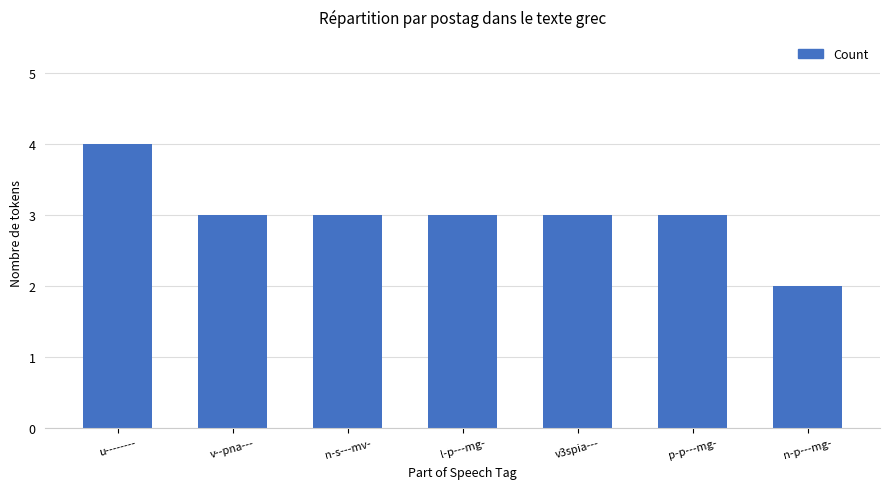

How many categories are shown in the chart?

7